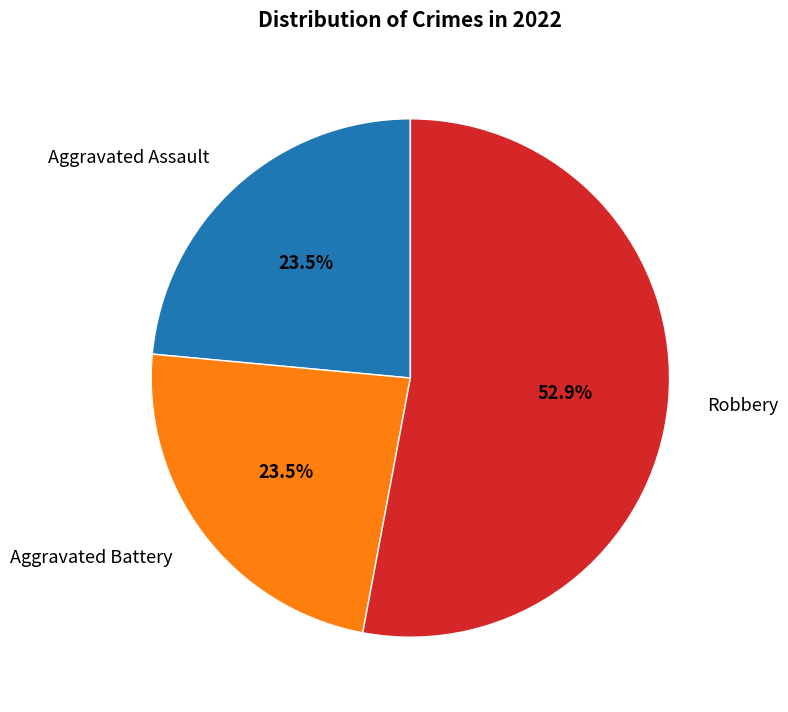

What percentage is the Robbery slice, to the nearest percent?

53%